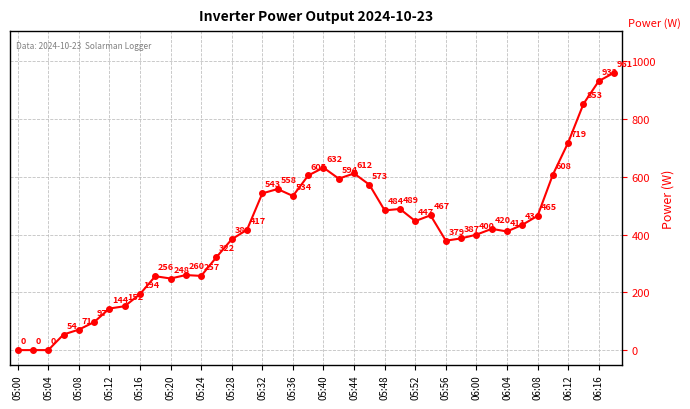

What is the greatest value displayed?

961